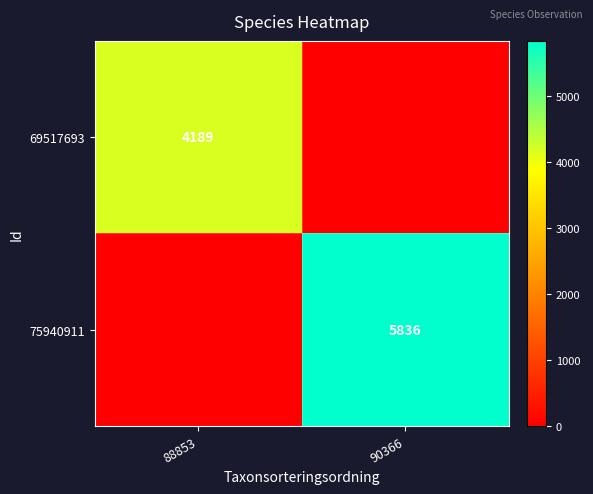

True or false: 75940911 has a value of 2038 at 90366.

False